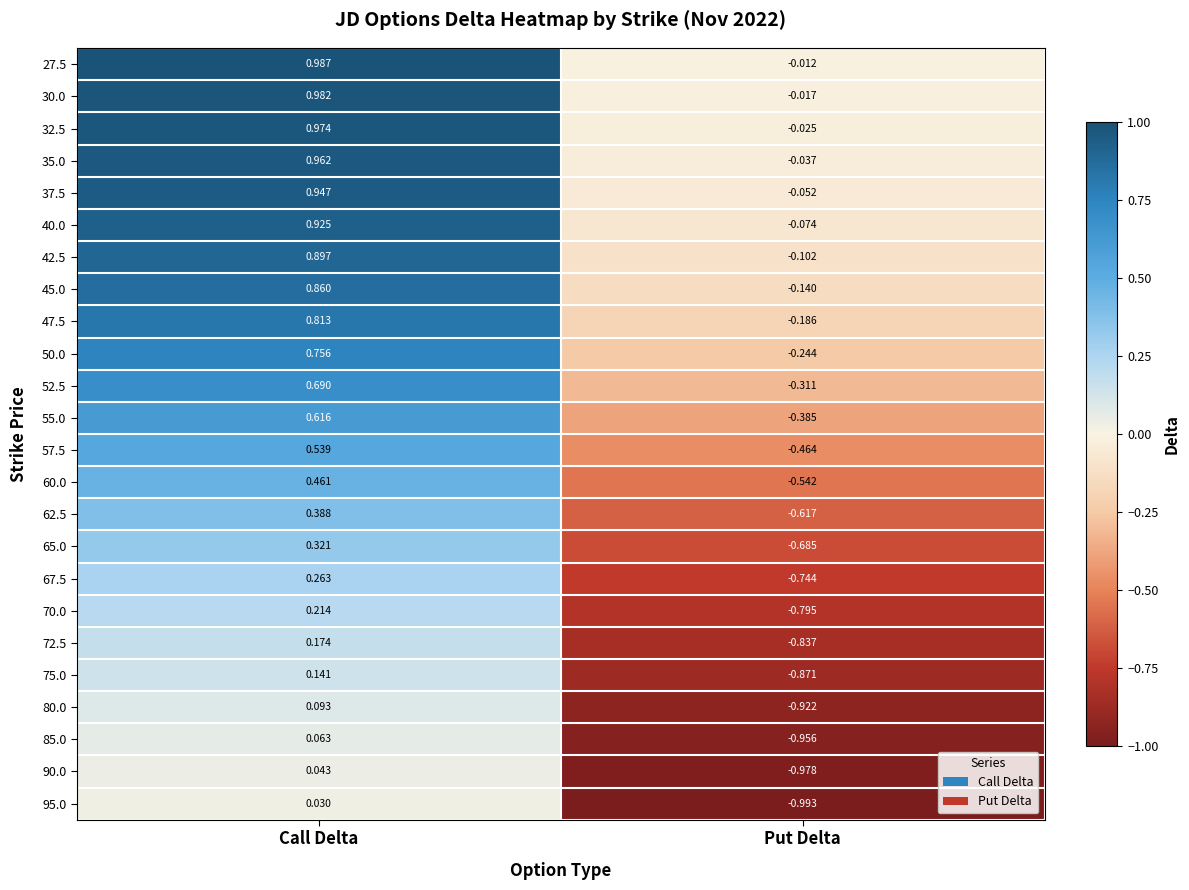

Which category has the highest value in the 72.5 series?

Call Delta